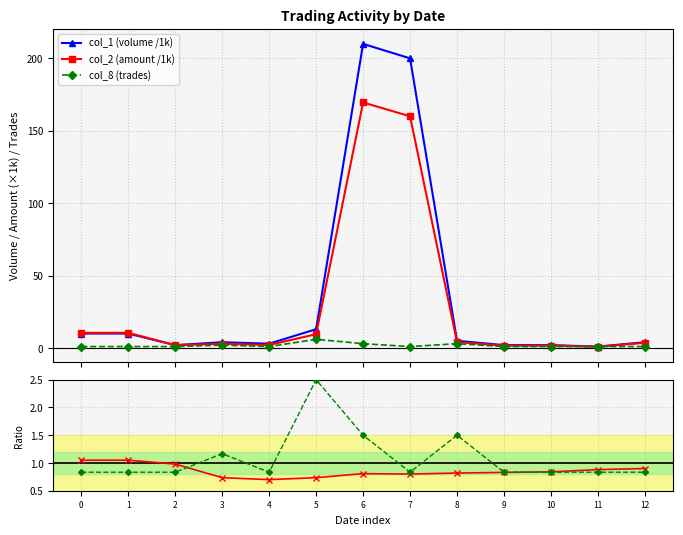

In trades (norm), how many points are lower than both neighbors (excluding endpoints)?

2